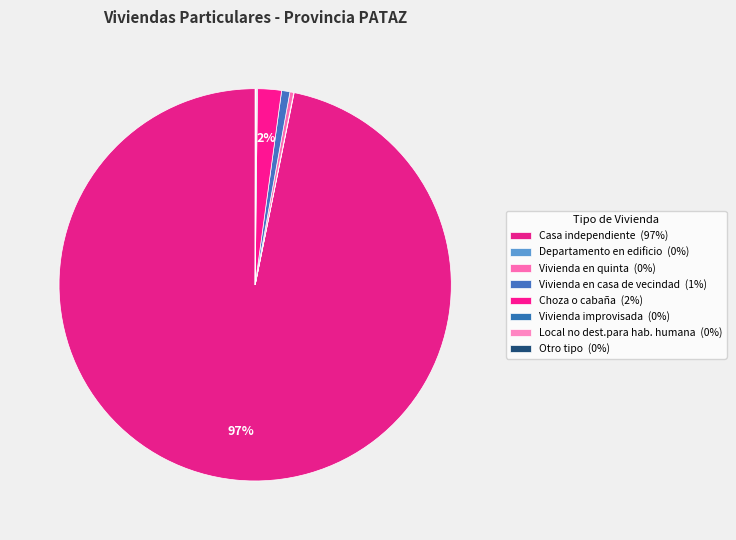

What is the change in value from Choza o cabaña to Local no dest.para hab. humana?

-303